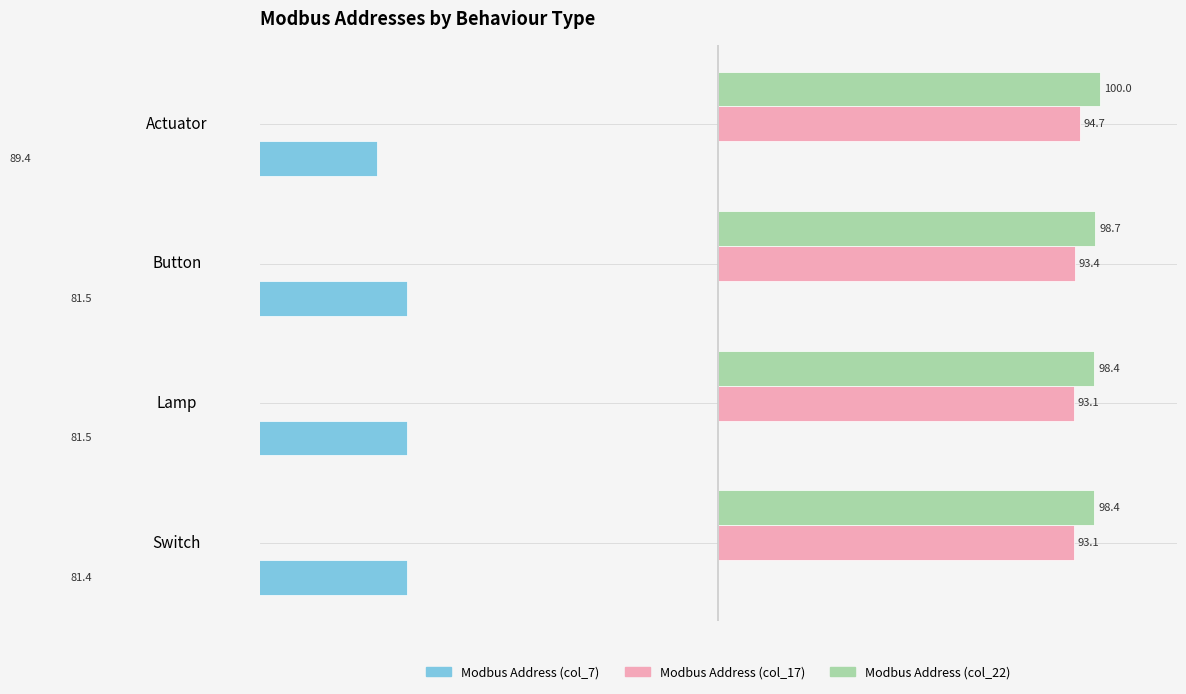

List the series in order of their peak value, lowest first.

Modbus Address (col_7), Modbus Address (col_17), Modbus Address (col_22)